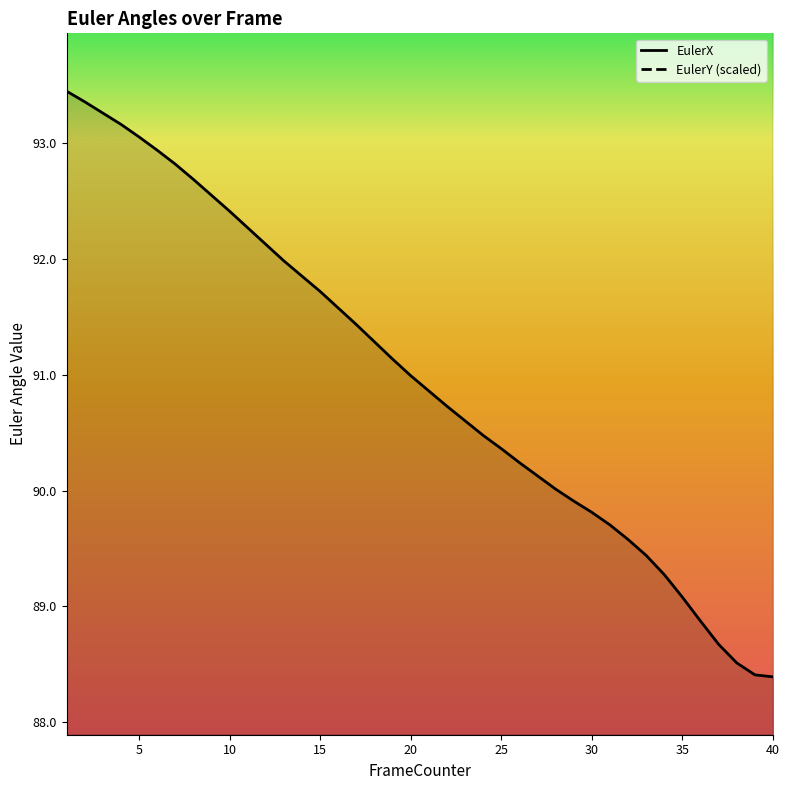

Which category has the highest value in the EulerX series?

1